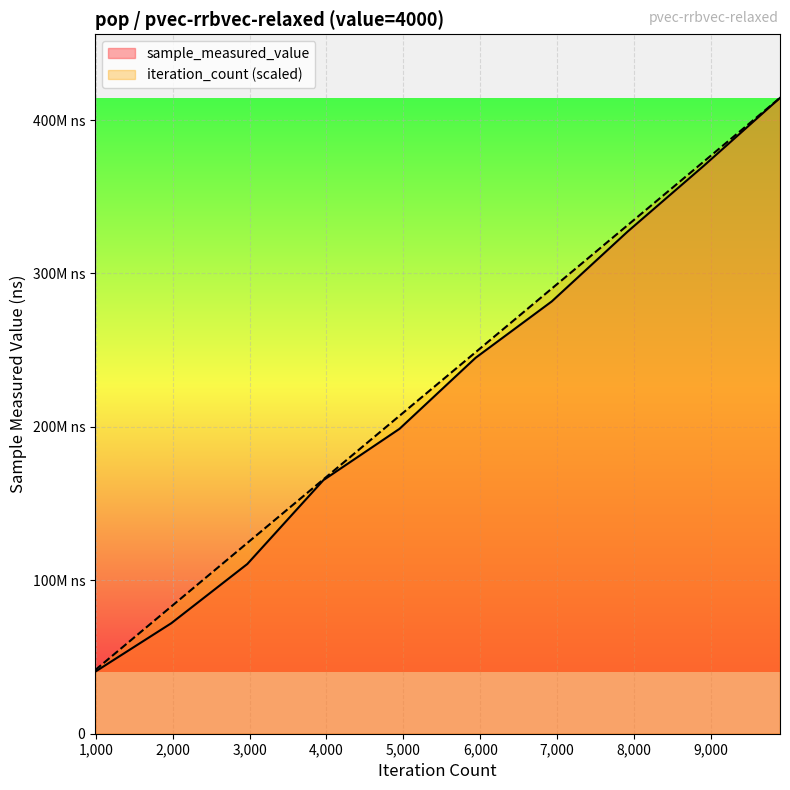

List the labels in order of sample_measured_value value, smallest first.

990, 1980, 2970, 3960, 4950, 5940, 6930, 7920, 8910, 9900